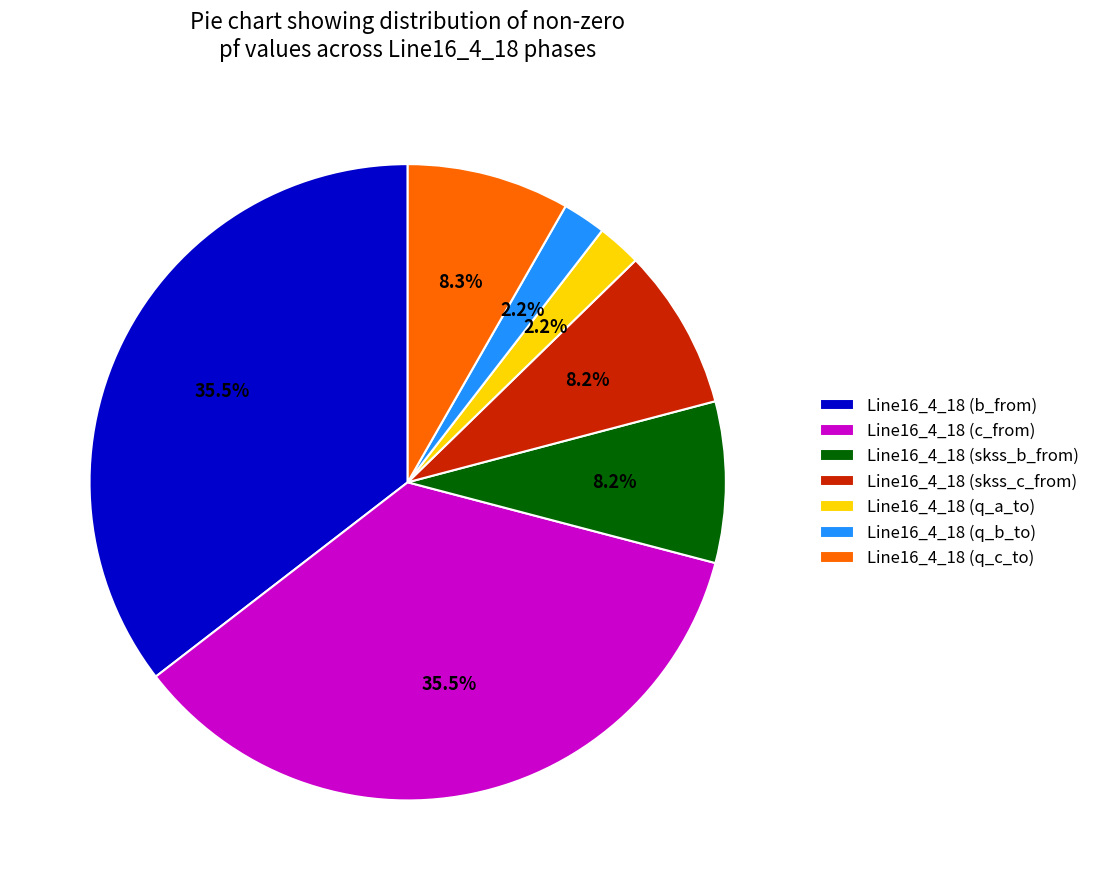

Does any single category account for the majority?

No